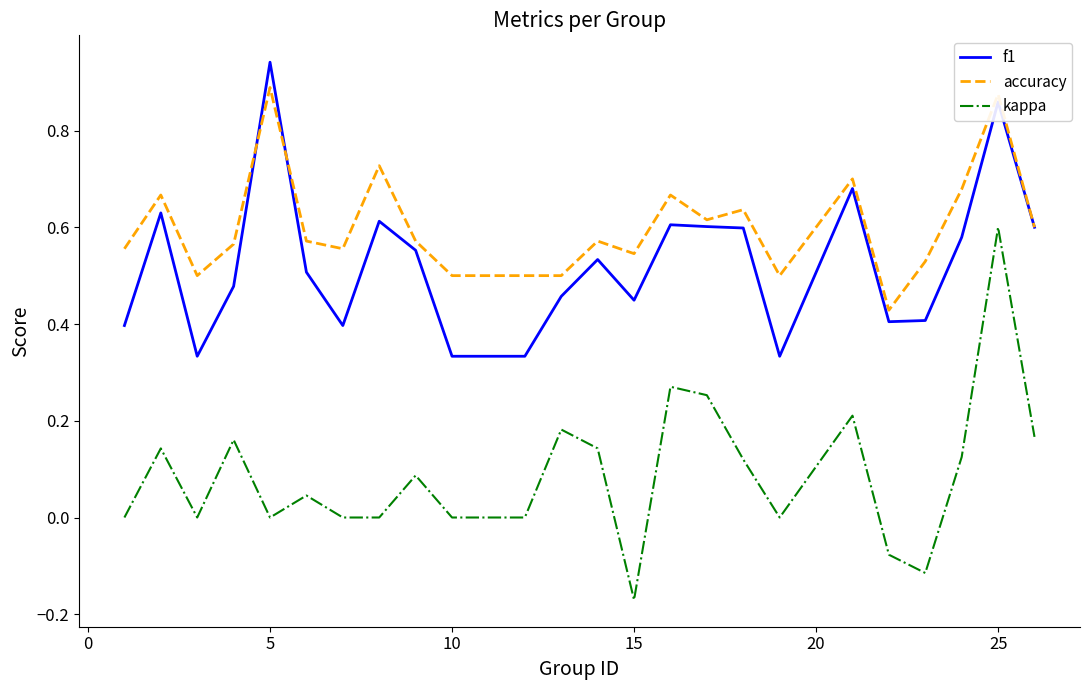

List the series in order of their peak value, highest first.

f1, accuracy, kappa